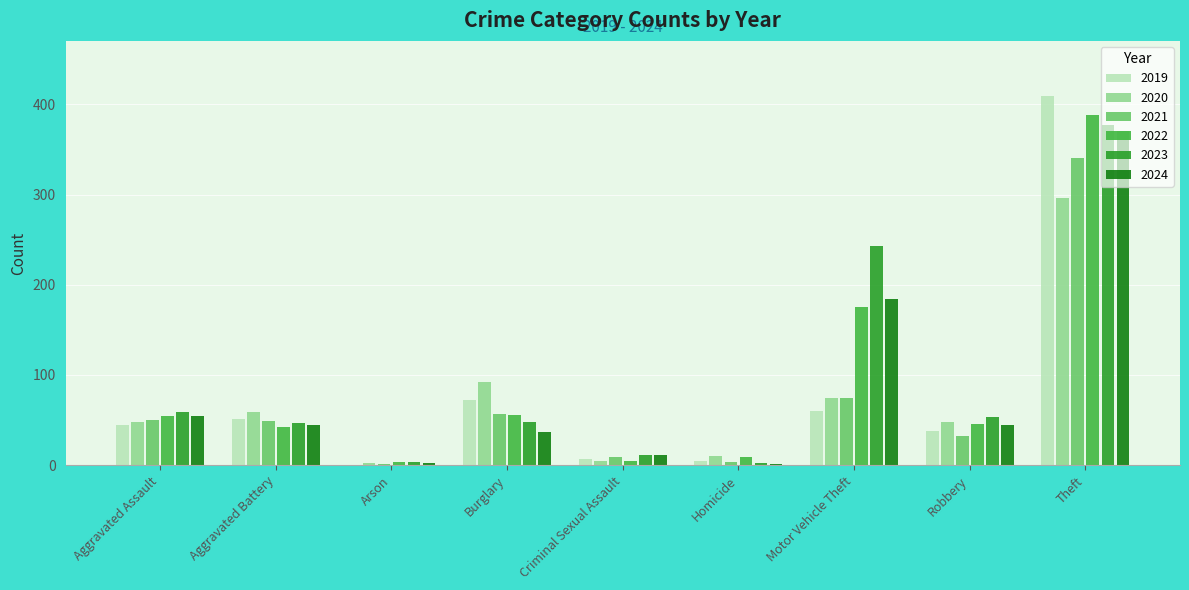

How many positive values does the 2019 series have?

8